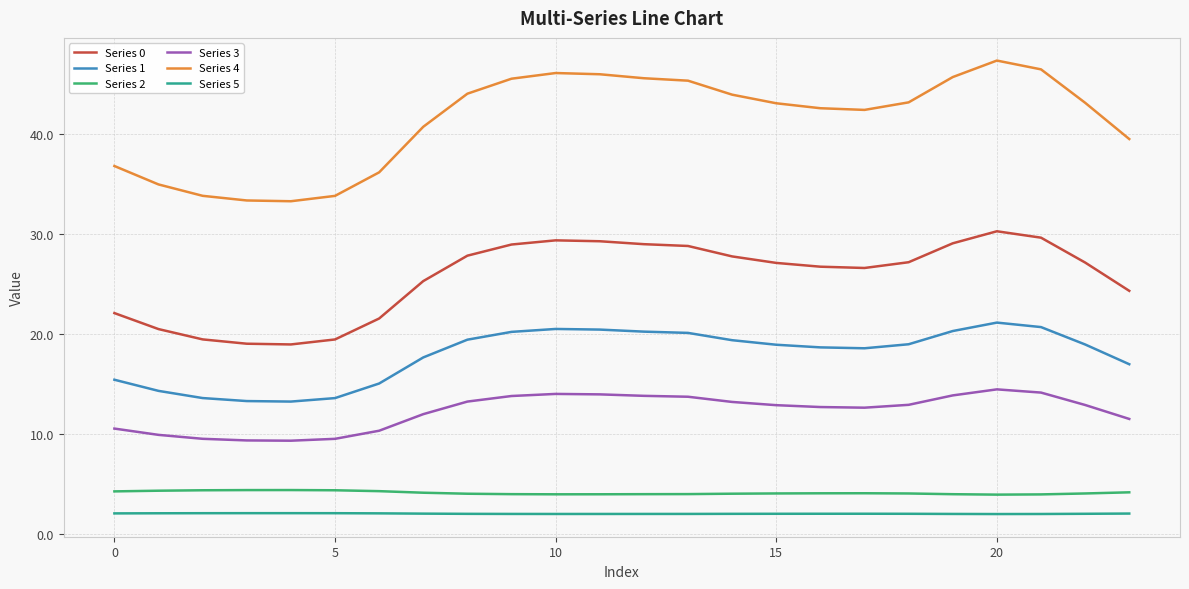

What is the smallest value displayed?

2.0